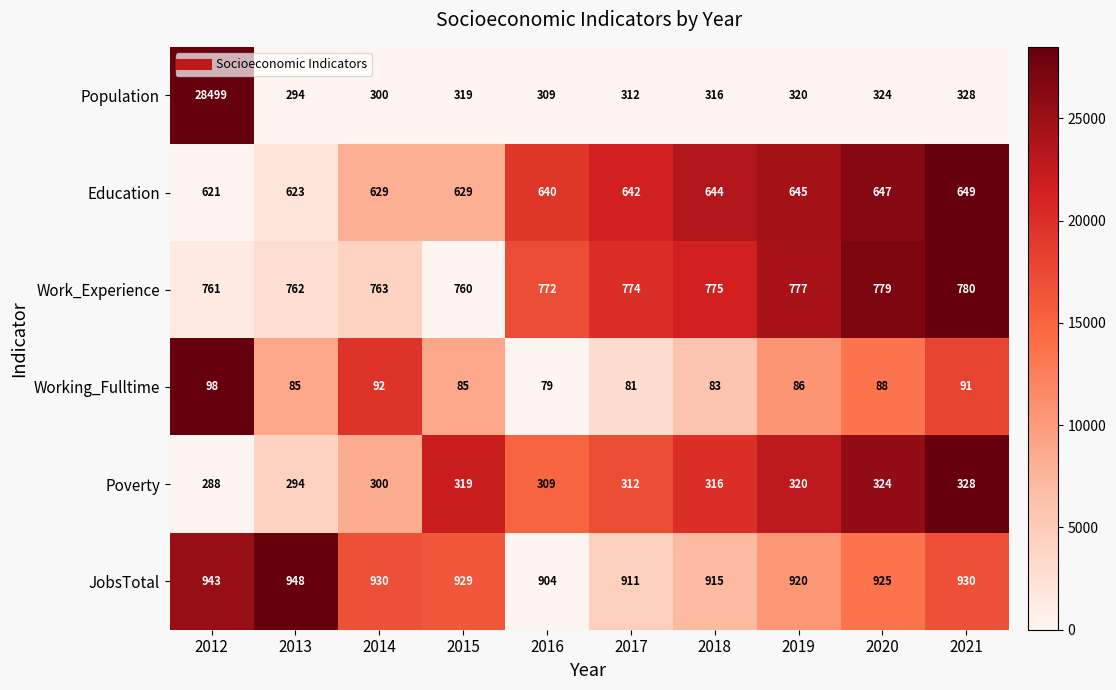

What is the difference between the second highest and minimum values in the JobsTotal series?

39